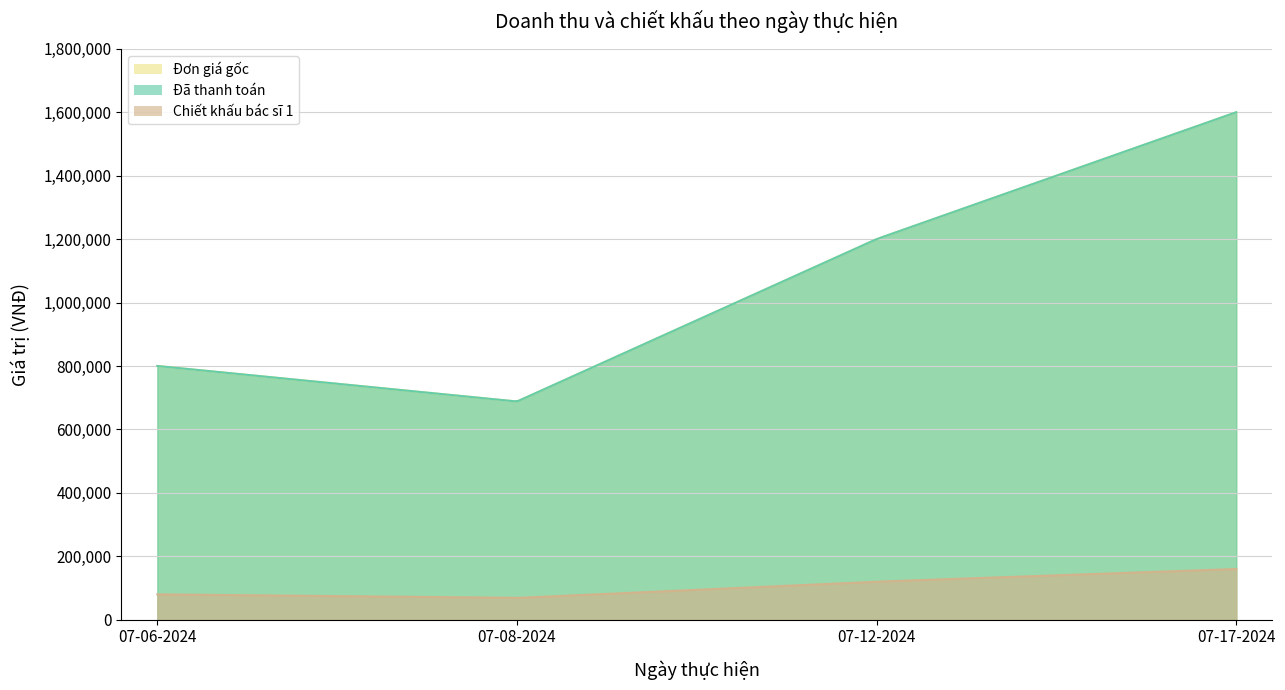

Reading left to right, transcribe all the data shown in this chart.

Đơn giá gốc: 07-06-2024=800000	07-08-2024=688000	07-12-2024=1200000	07-17-2024=1600000
Đã thanh toán: 07-06-2024=800000	07-08-2024=688000	07-12-2024=1200000	07-17-2024=1600000
Chiết khấu bác sĩ 1: 07-06-2024=80000	07-08-2024=68800	07-12-2024=120000	07-17-2024=160000